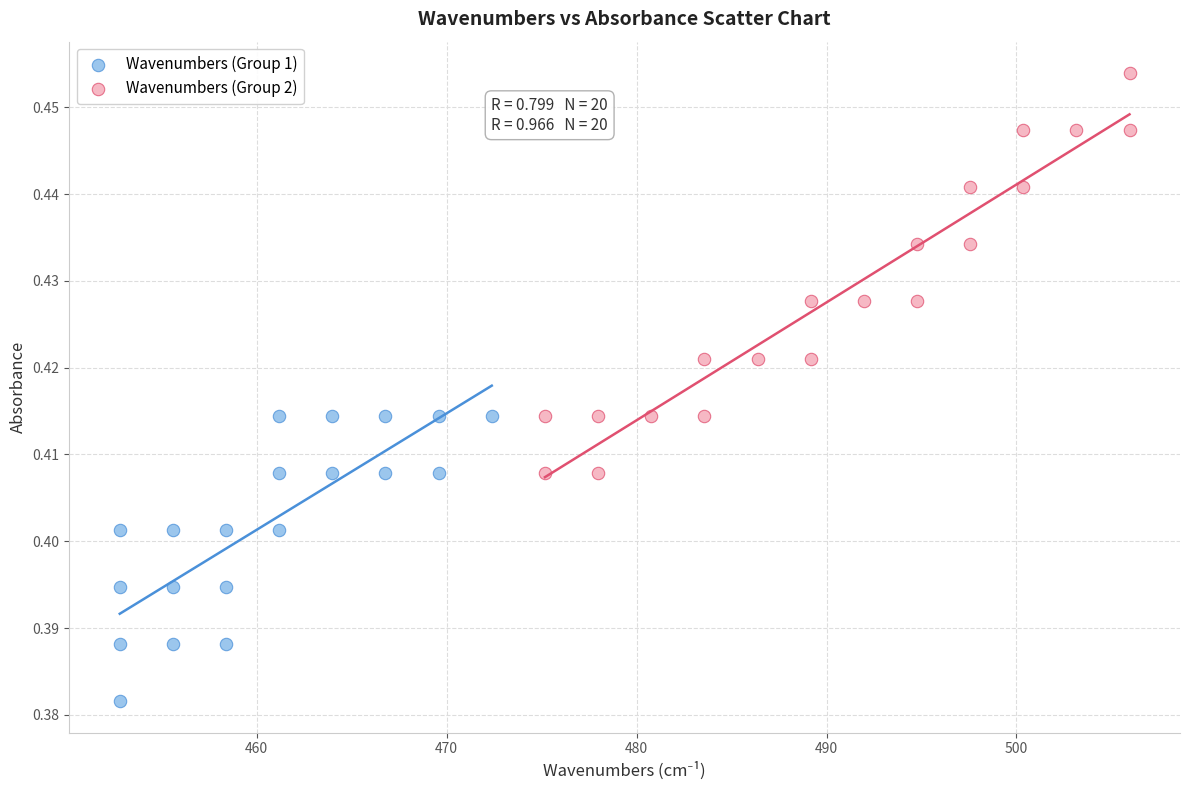

What are all the series names shown in the legend?

Wavenumbers (Group 1), Wavenumbers (Group 2)